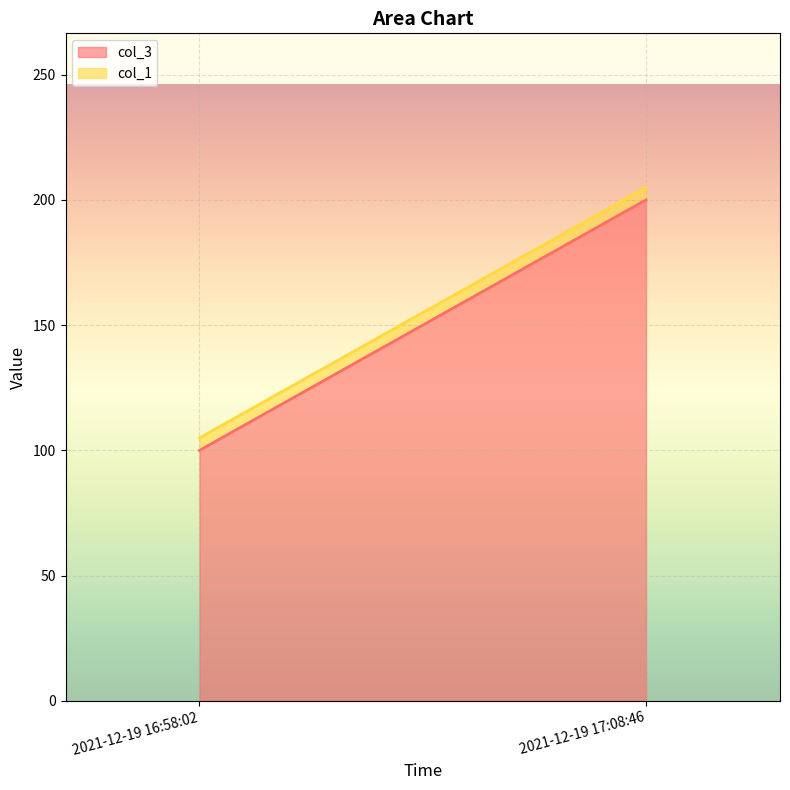

The col_1 series shows 5 at 2021-12-19 17:08:46. True or false?

True